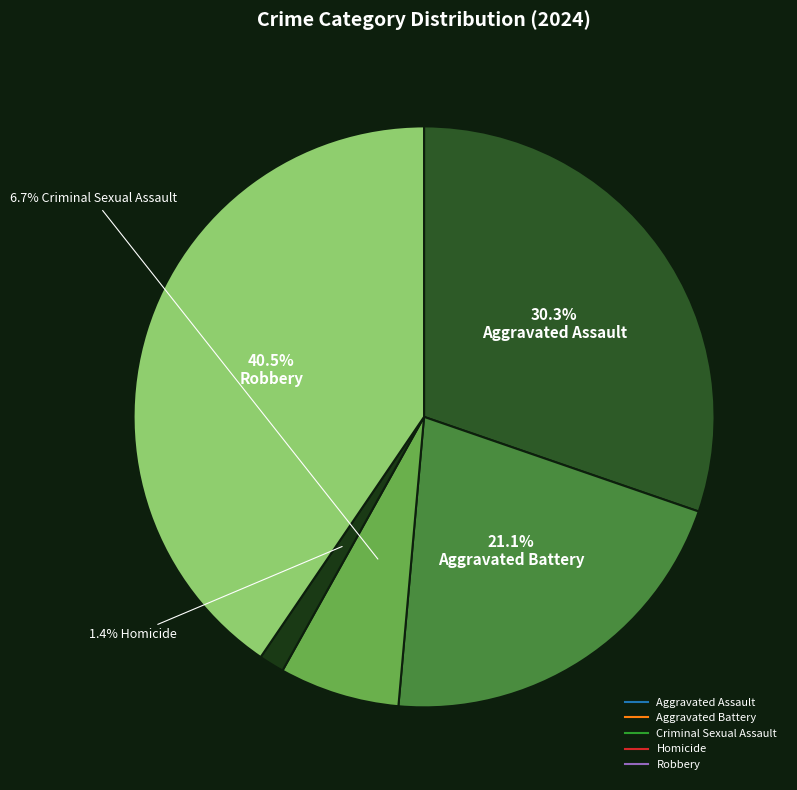

Is Aggravated Assault the majority of the pie?

No